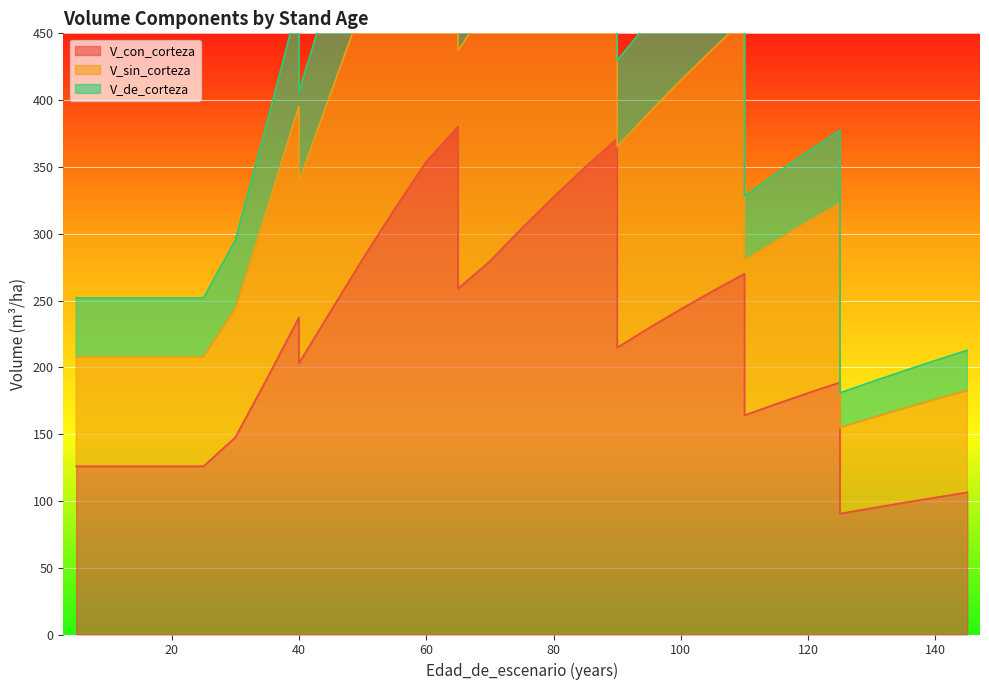

What is the value of the V_sin_corteza point at the 15th from the left?

640.3